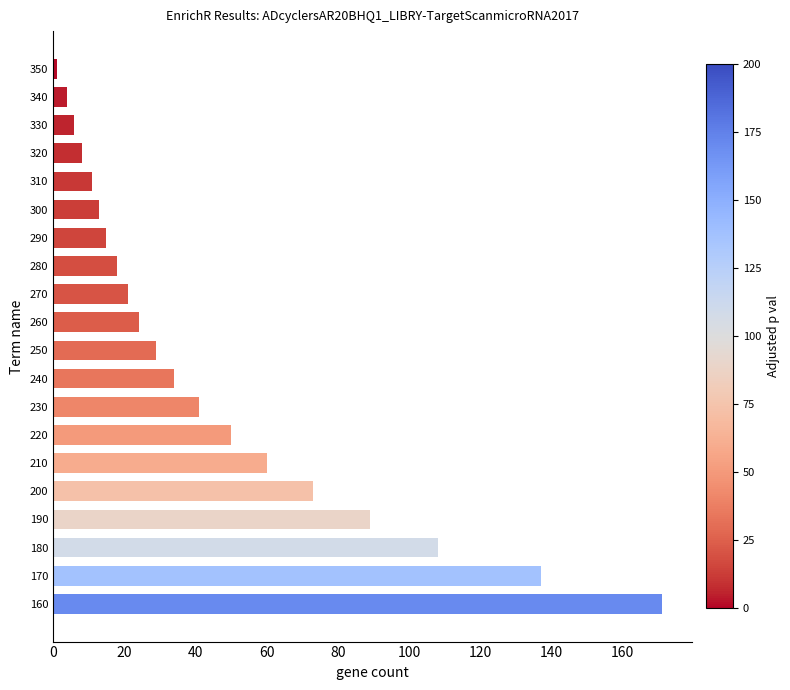

What is the average value?

46